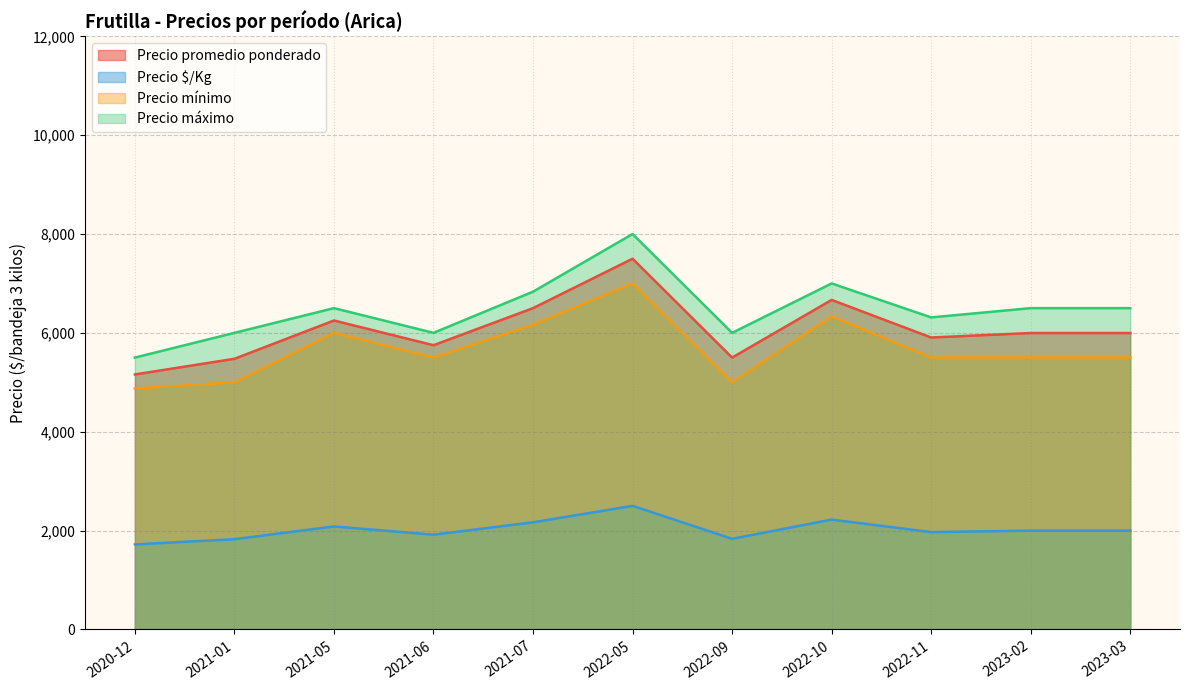

What is the minimum value for Precio $/Kg?

1719.5